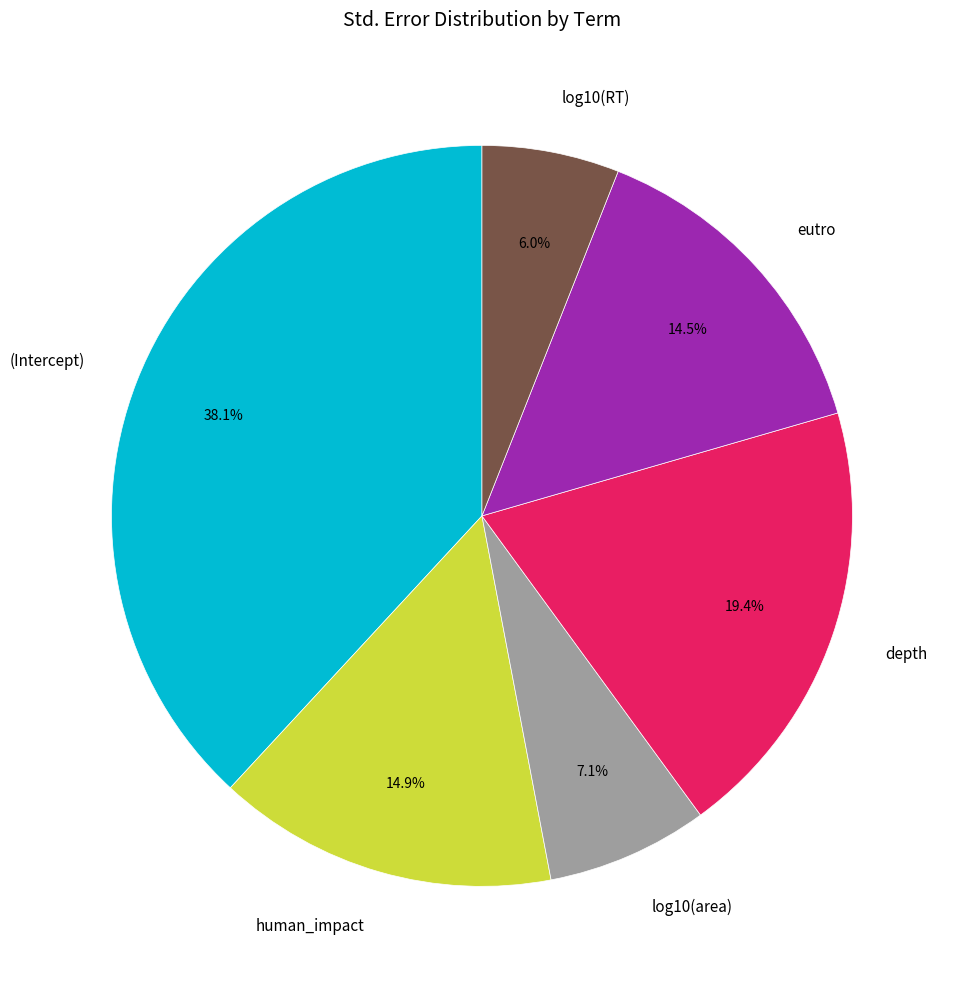

How many slices are in this pie chart?

6